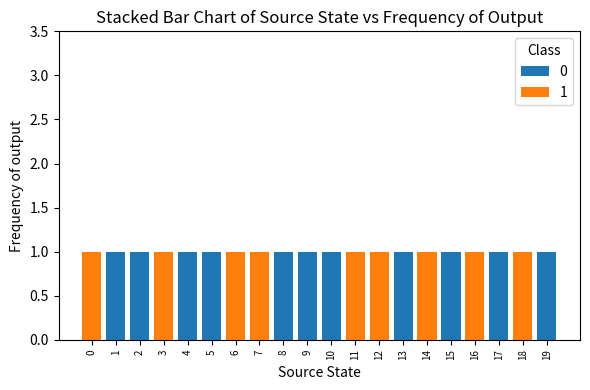

The value of 0 at 5 is 0. True or false?

False